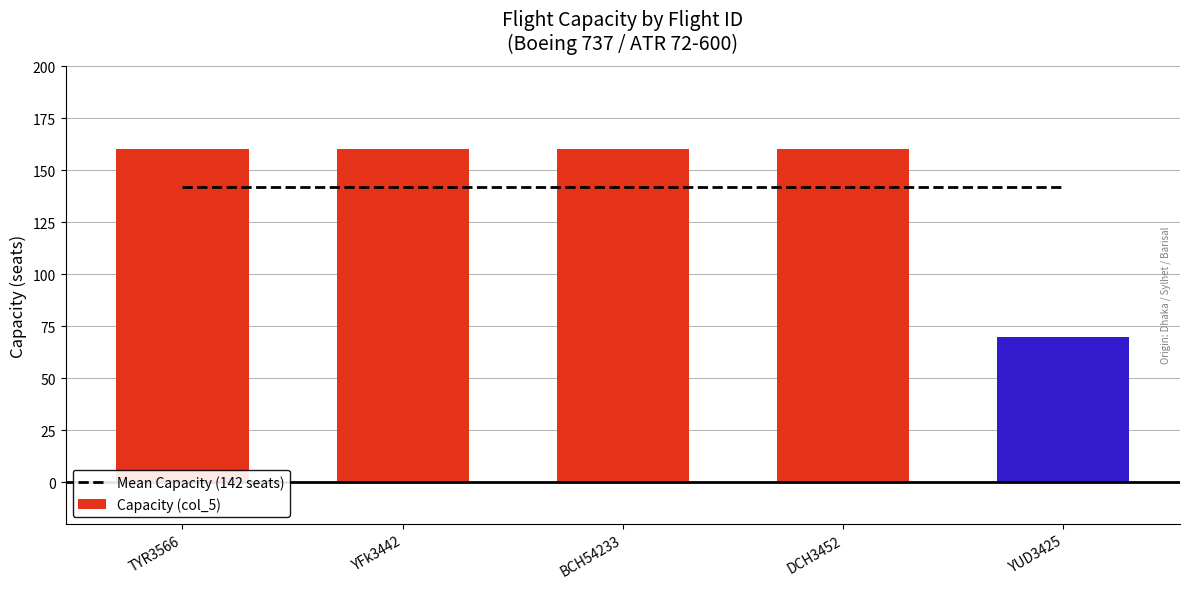

Which category has the lowest value across all series?

YUD3425